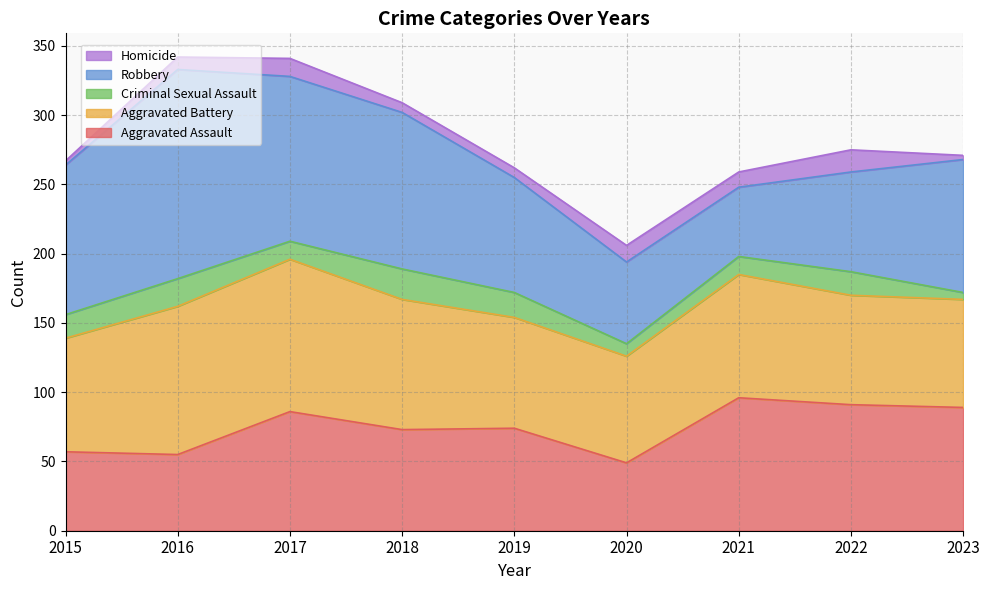

At which label does Robbery reach its minimum?

2021